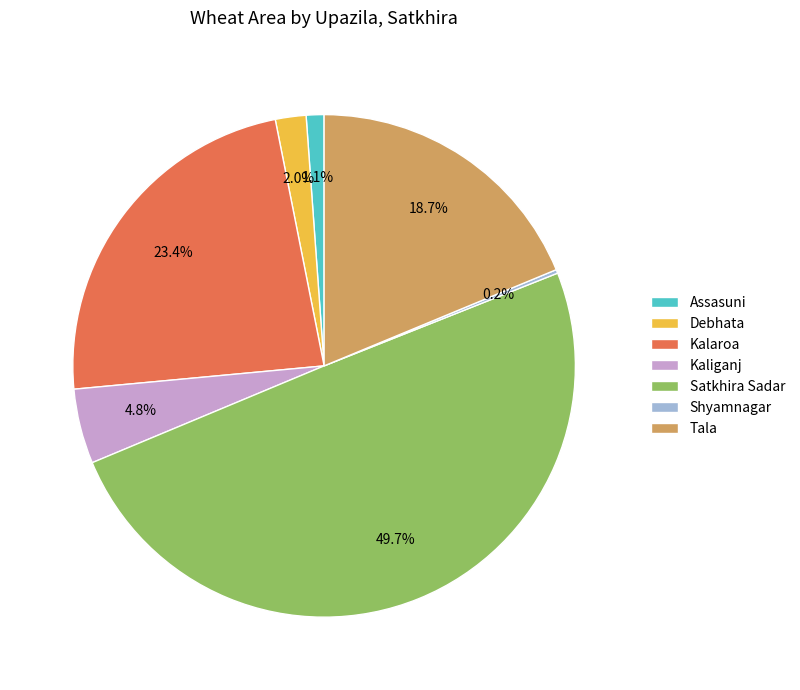

How much of the chart is everything except Kalaroa?

76.6%